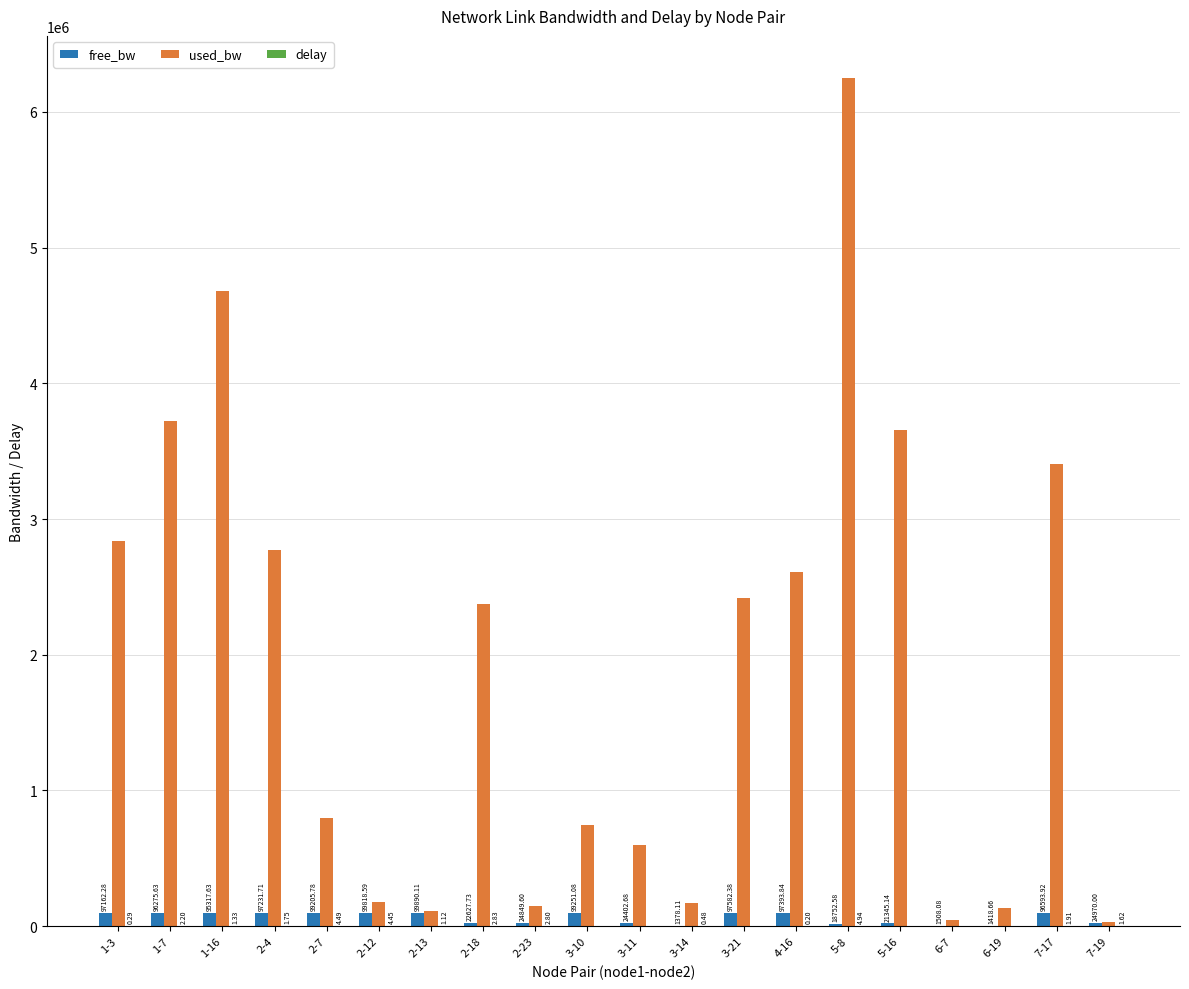

What is the spread (max minus min) of values at 3-11?

596817.8